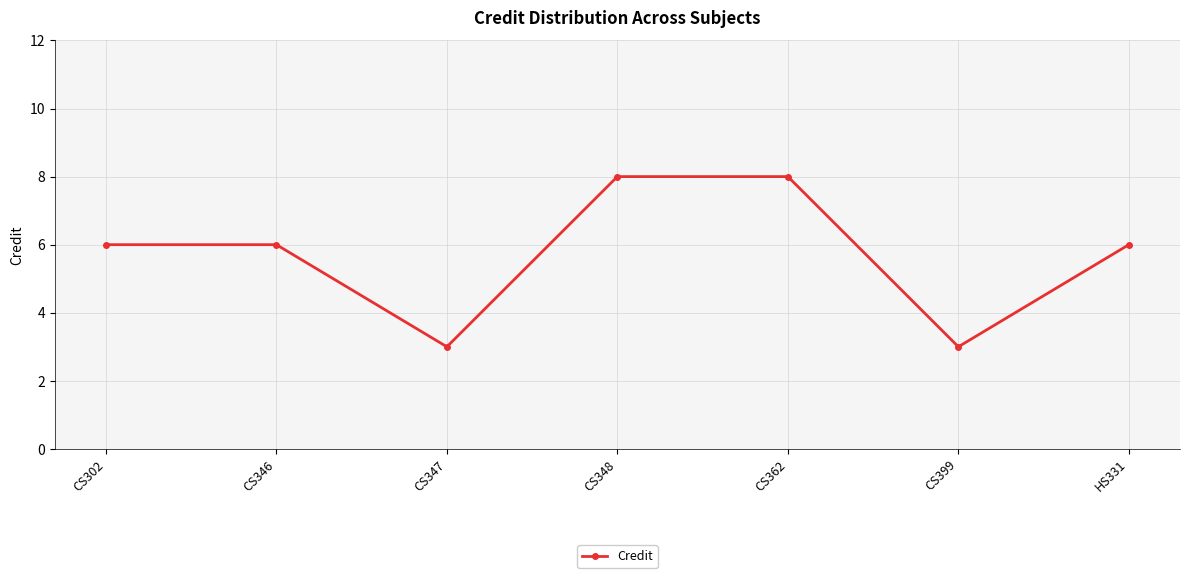

Between HS331 and CS348, which is larger?

CS348